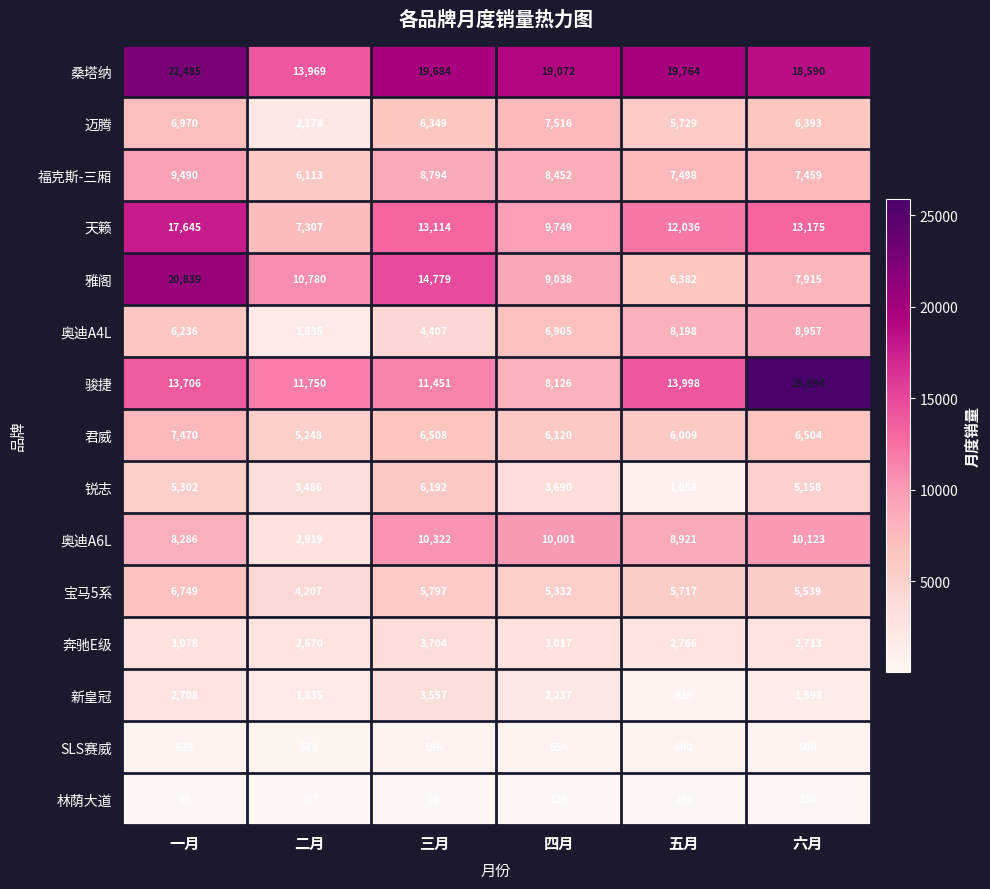

What is the difference between the maximum and second lowest values in the 迈腾 series?

1787